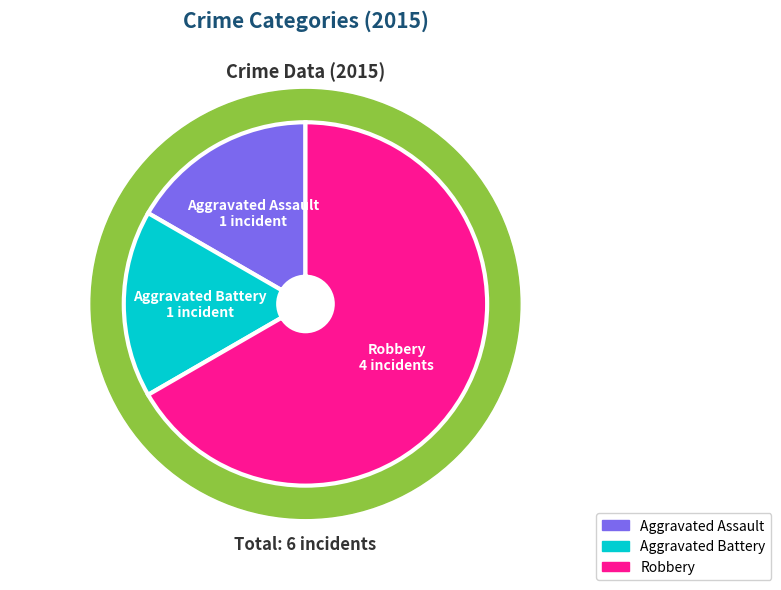

Rank the categories by value from lowest to highest.

Aggravated Assault, Aggravated Battery, Robbery